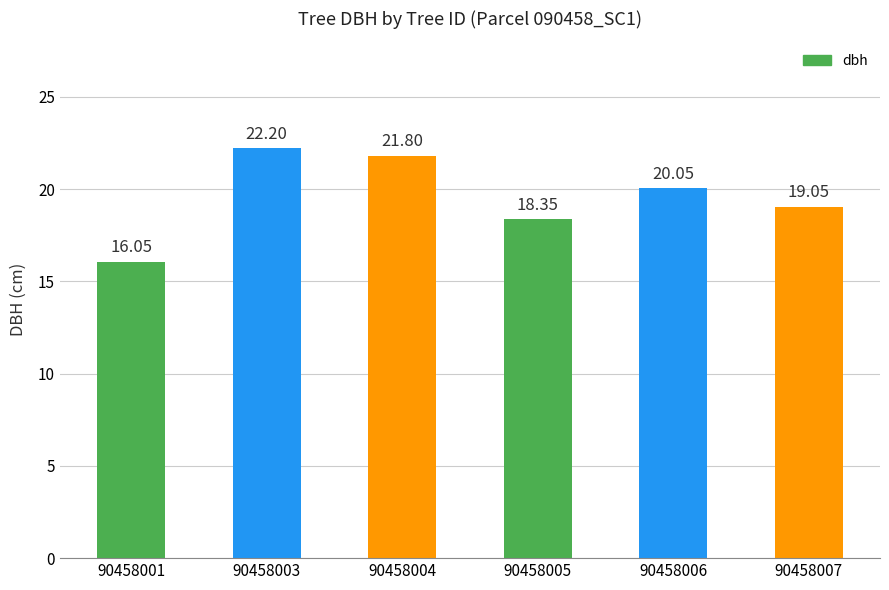

The value at 90458004 is 12.8. True or false?

False